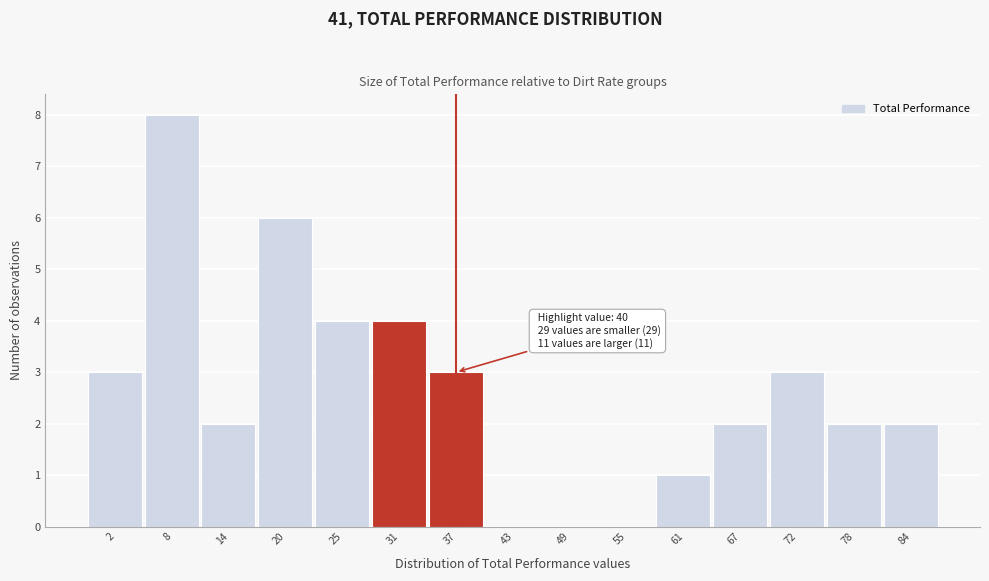

Reading left to right, what are all the values shown in this chart?

2=3	8=8	14=2	20=6	25=4	31=4	37=3	43=0	49=0	55=0	61=1	67=2	72=3	78=2	84=2